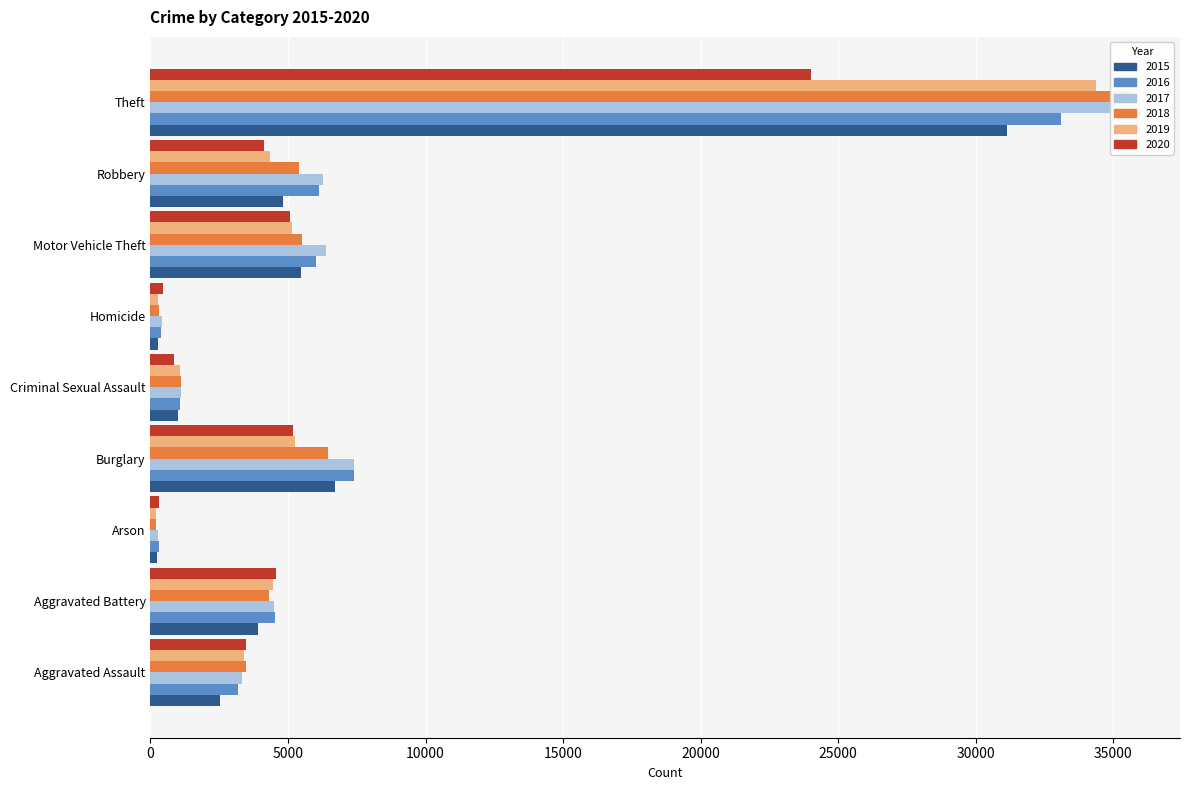

At which label does 2017 first exceed 4473?

Burglary